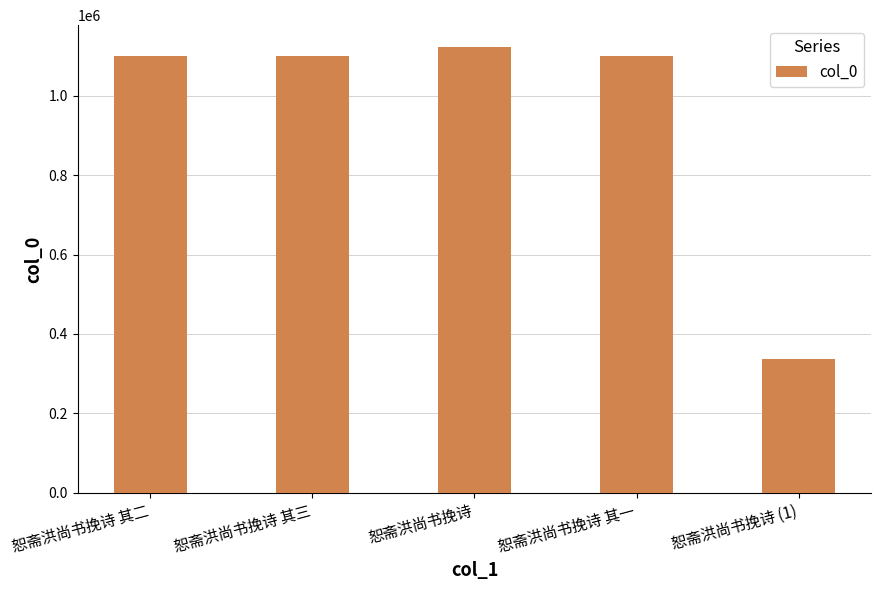

What is the approximate value at 恕斋洪尚书挽诗, to the nearest 50?

1121200